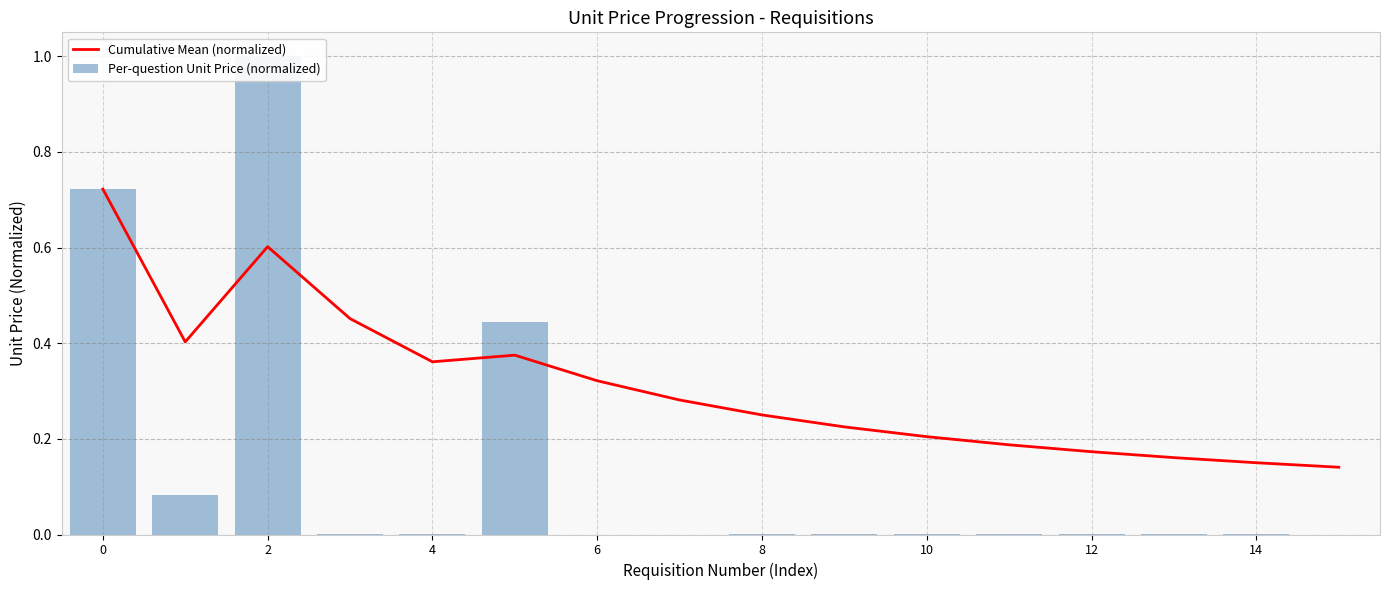

At how many categories does at least one series exceed 0?

16